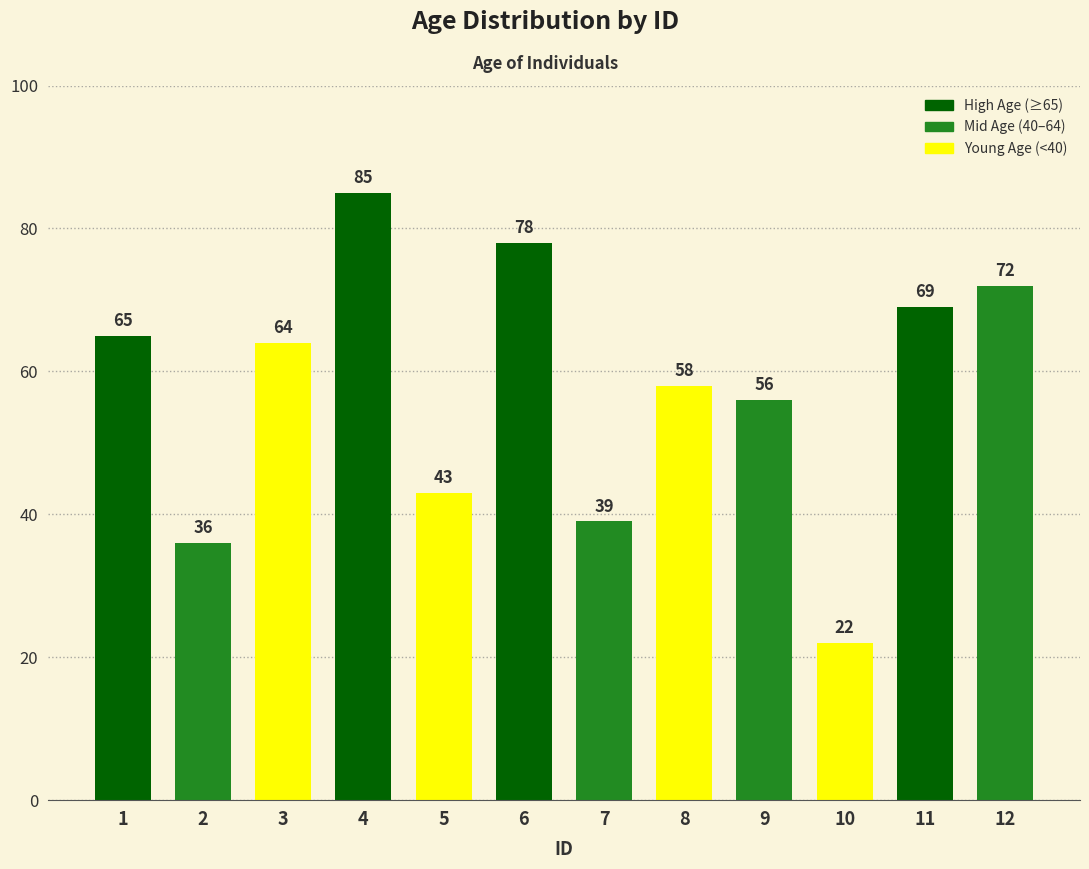

What is the change in value from 2 to 6?

+42